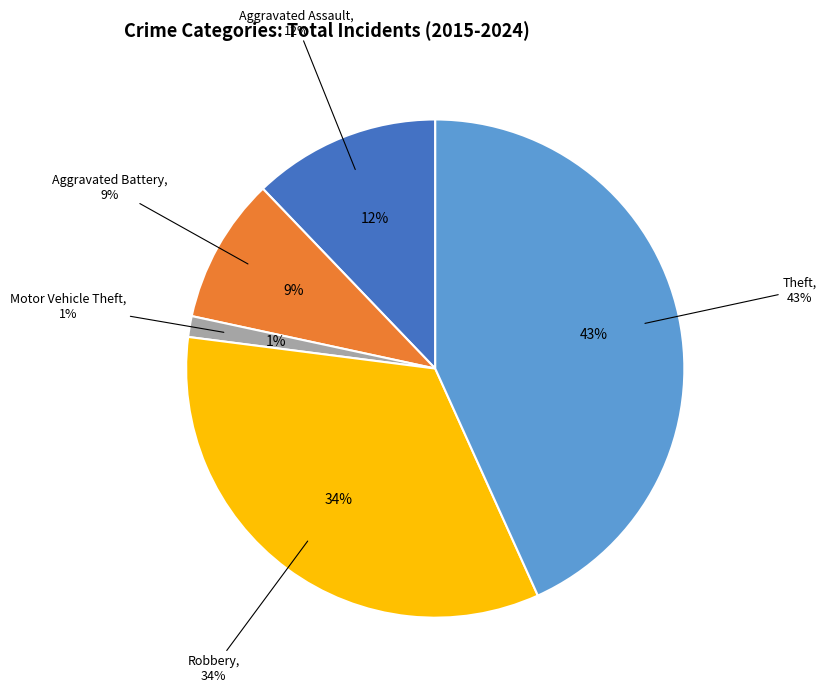

Does any single category account for the majority?

No